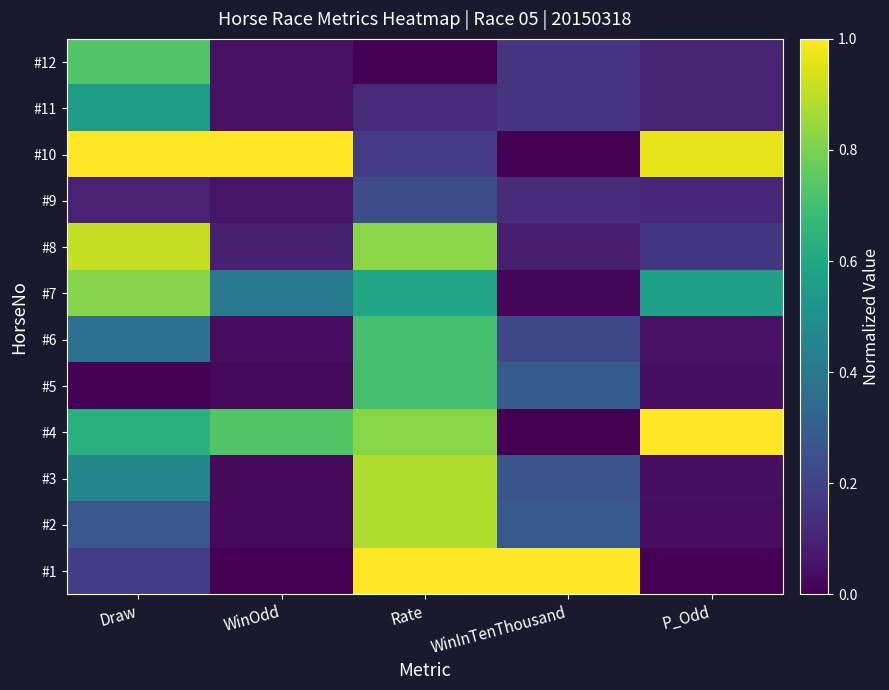

At which category is the sum across all series the highest?

Rate